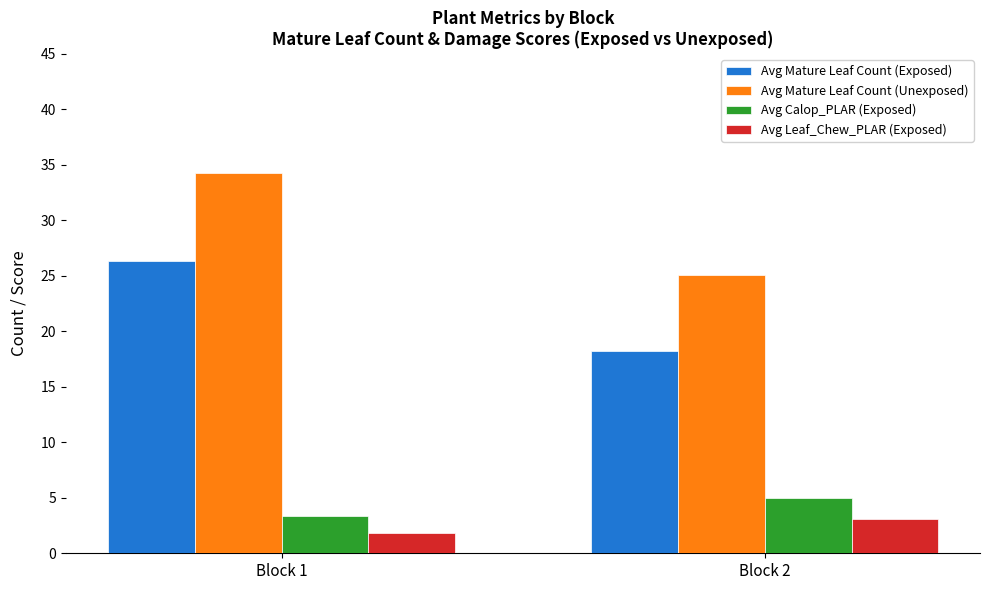

The value of Avg Calop_PLAR (Exposed) at Block 1 is 3.4. True or false?

True